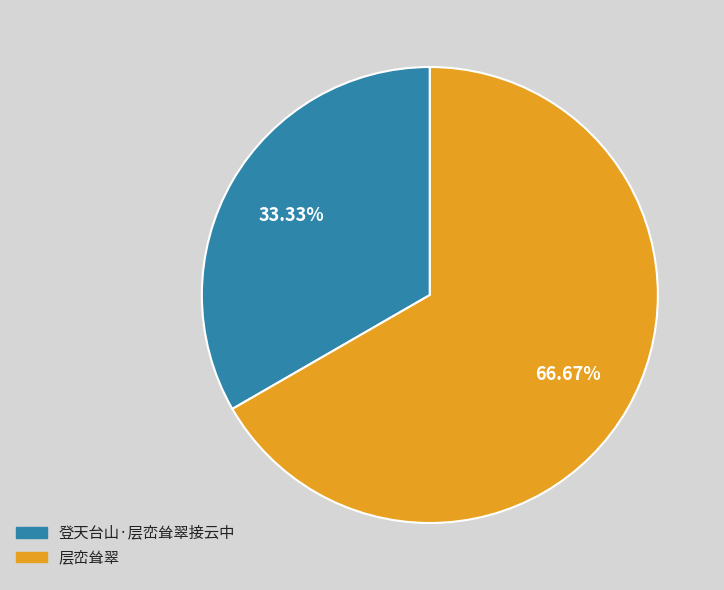

Which has a higher value, 登天台山·层峦耸翠接云中 or 层峦耸翠?

层峦耸翠